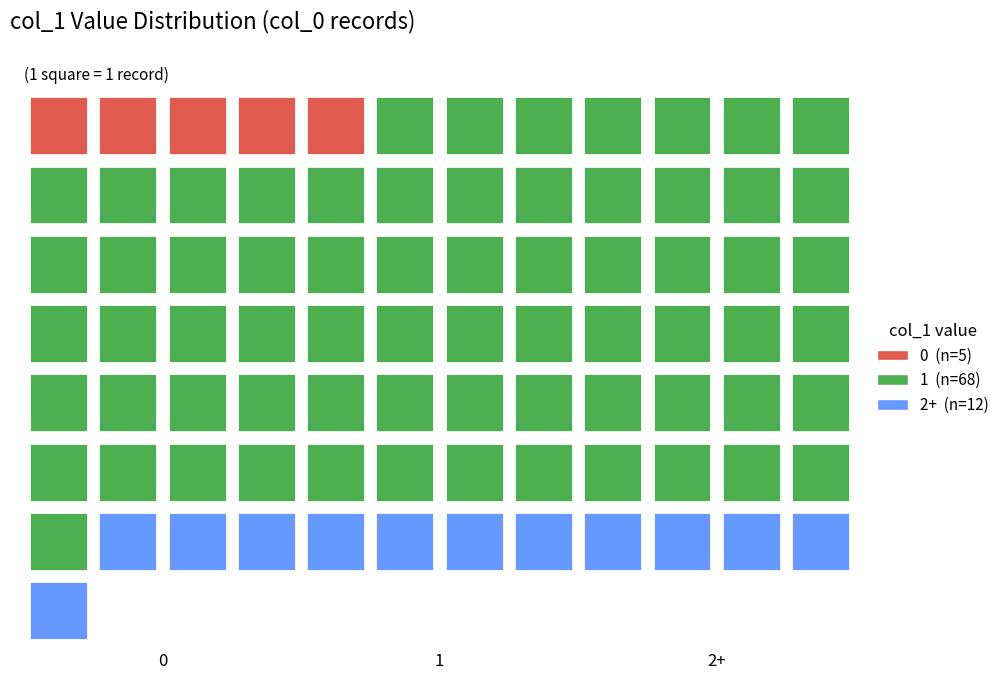

Is it true that the value at 0 is 8?

False